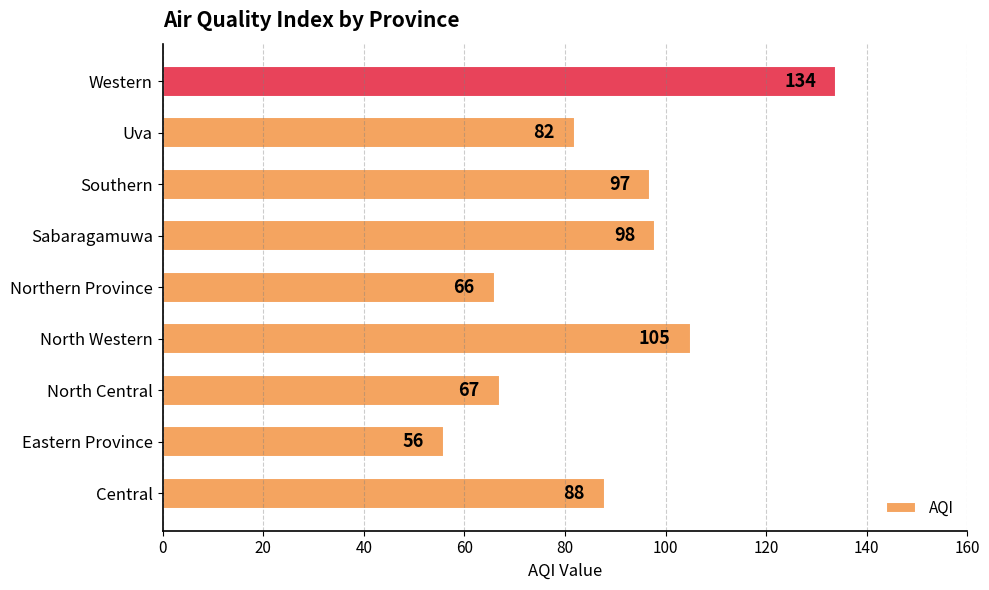

What is the ratio of the value at Southern to the value at North Western?

0.9